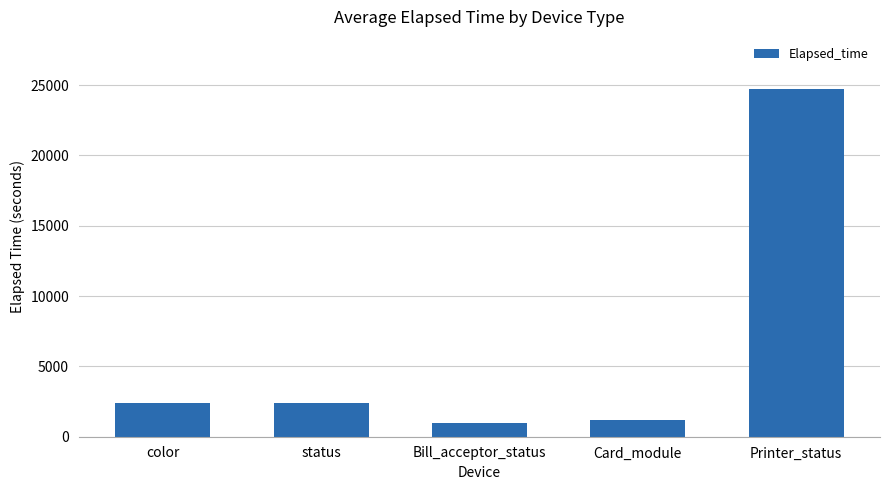

What is the smallest value displayed?

960.0